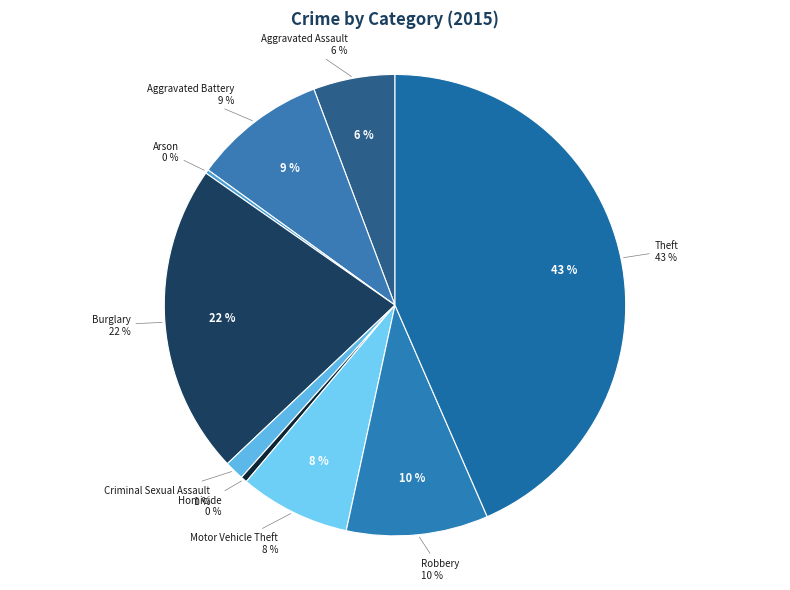

To the nearest percent, what portion does Aggravated Battery represent?

9%